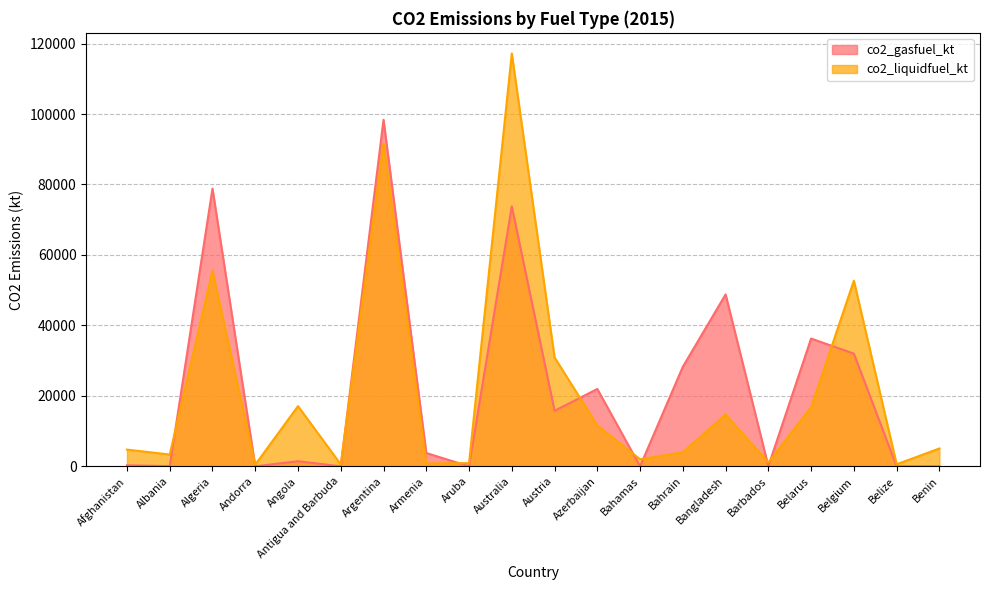

What is the value of the co2_liquidfuel_kt point at the 12th from the left?

11609.7